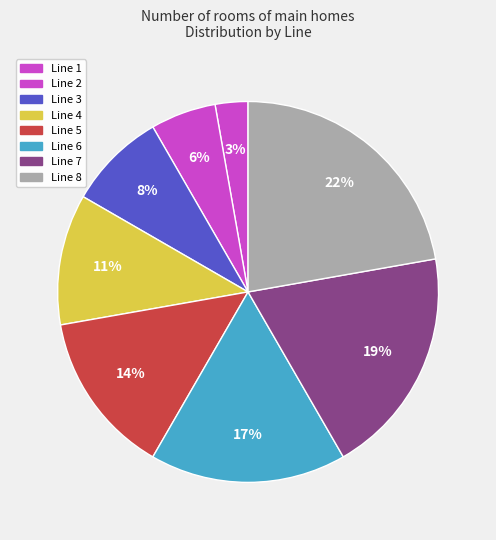

What percentage is the Line 5 slice, to the nearest percent?

14%